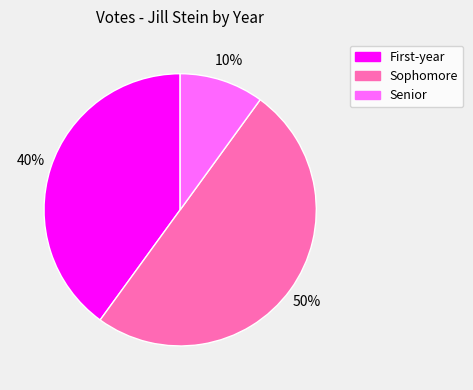

True or false: Sophomore accounts for 57% of the total.

False